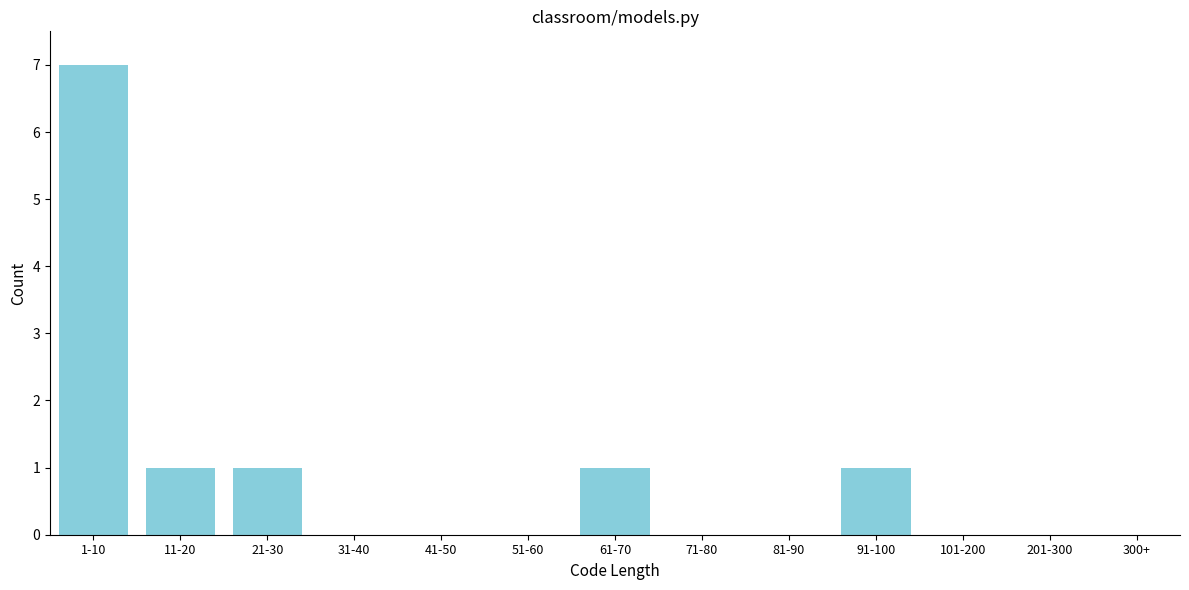

Reading right to left, extract all data points from this chart.

201-300=0	101-200=0	91-100=1	81-90=0	71-80=0	61-70=1	51-60=0	41-50=0	31-40=0	21-30=1	11-20=1	1-10=7